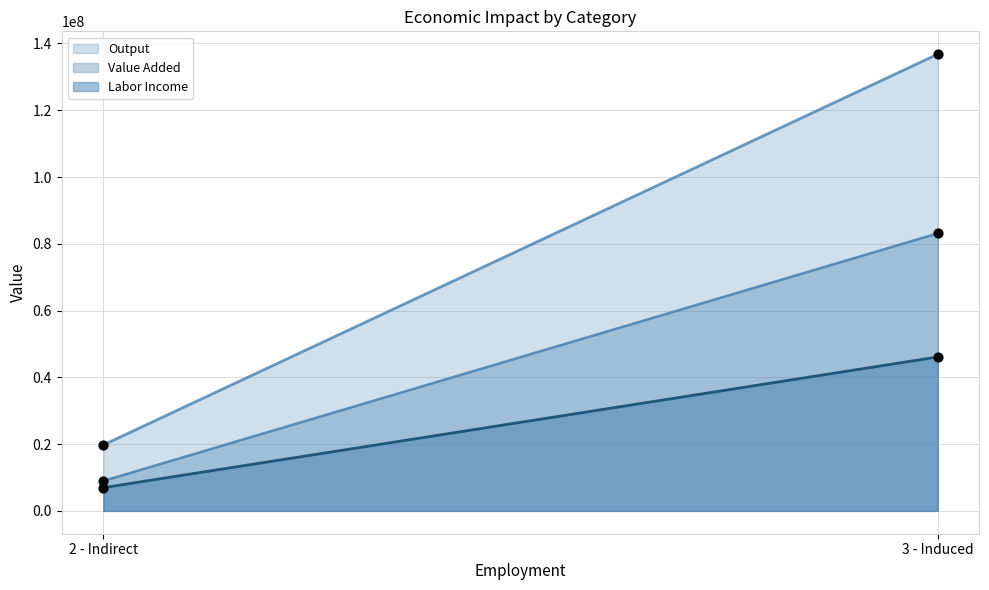

What is the total value across all series at 3 - Induced?

266043634.9